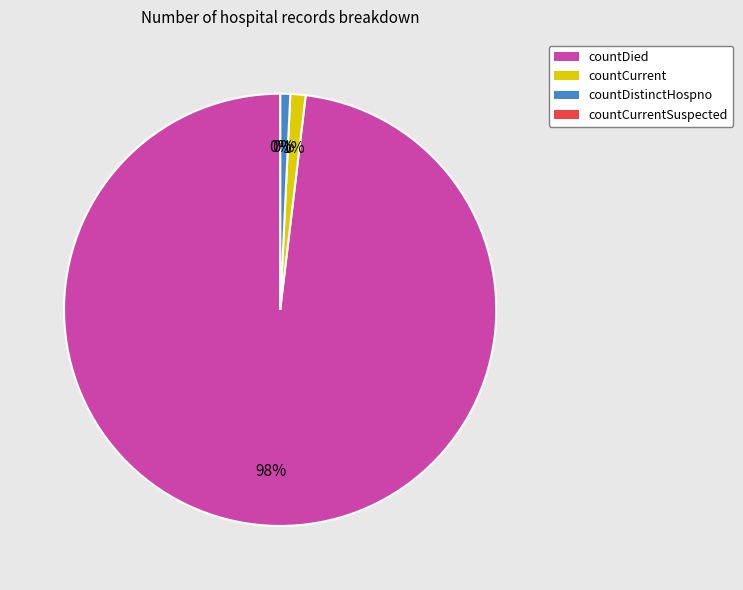

Is countDied the majority of the pie?

Yes